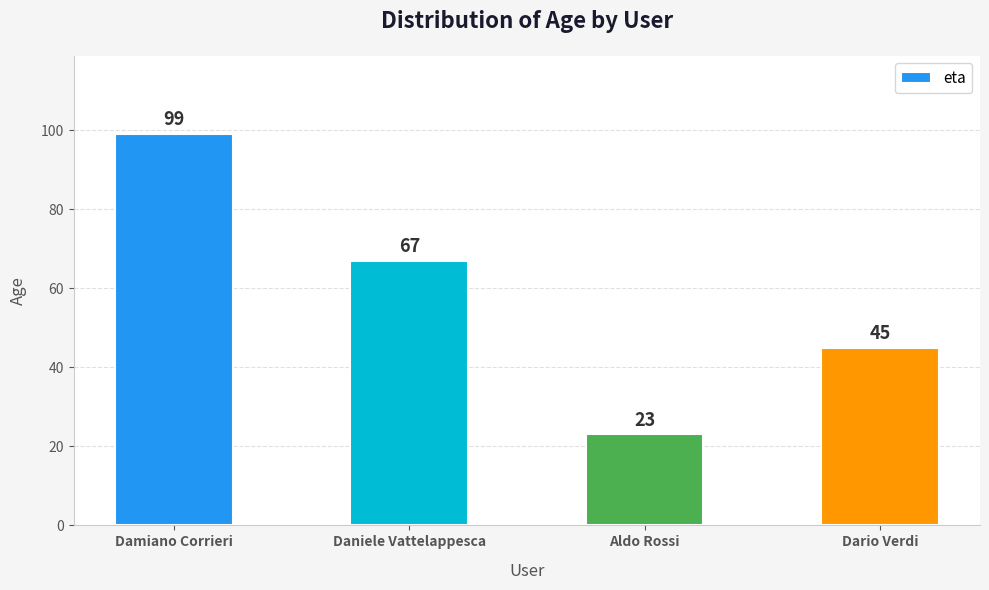

How many categories are shown in the chart?

4